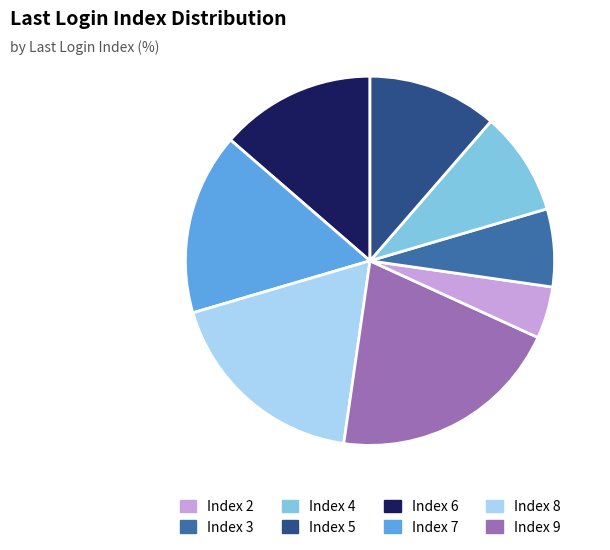

Is there any slice that represents more than half of the pie?

No